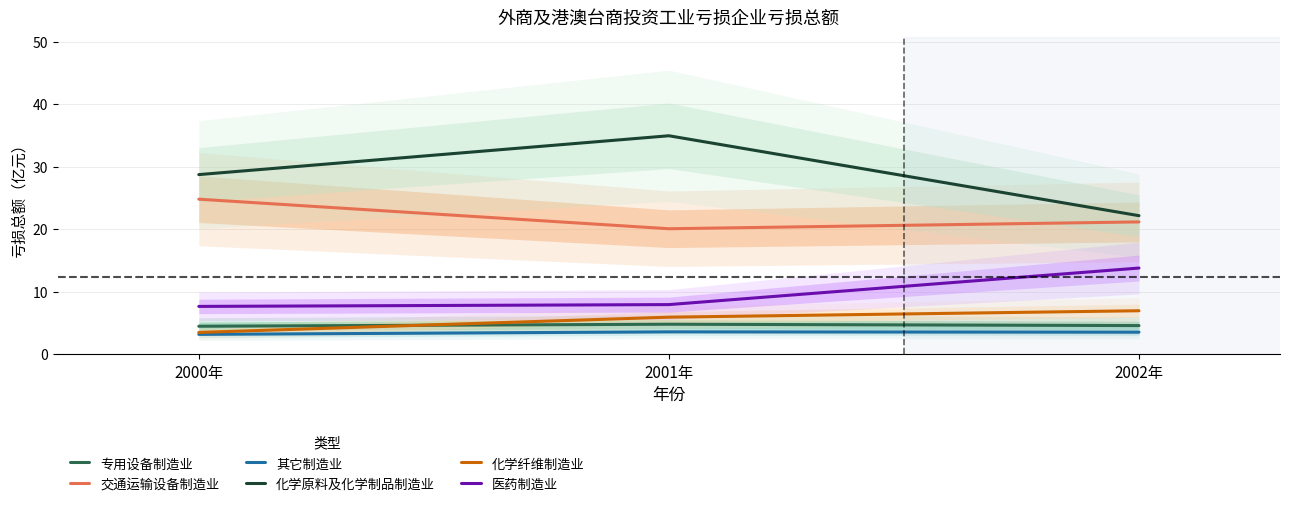

What is the label of the 2nd point from the left?

2001年